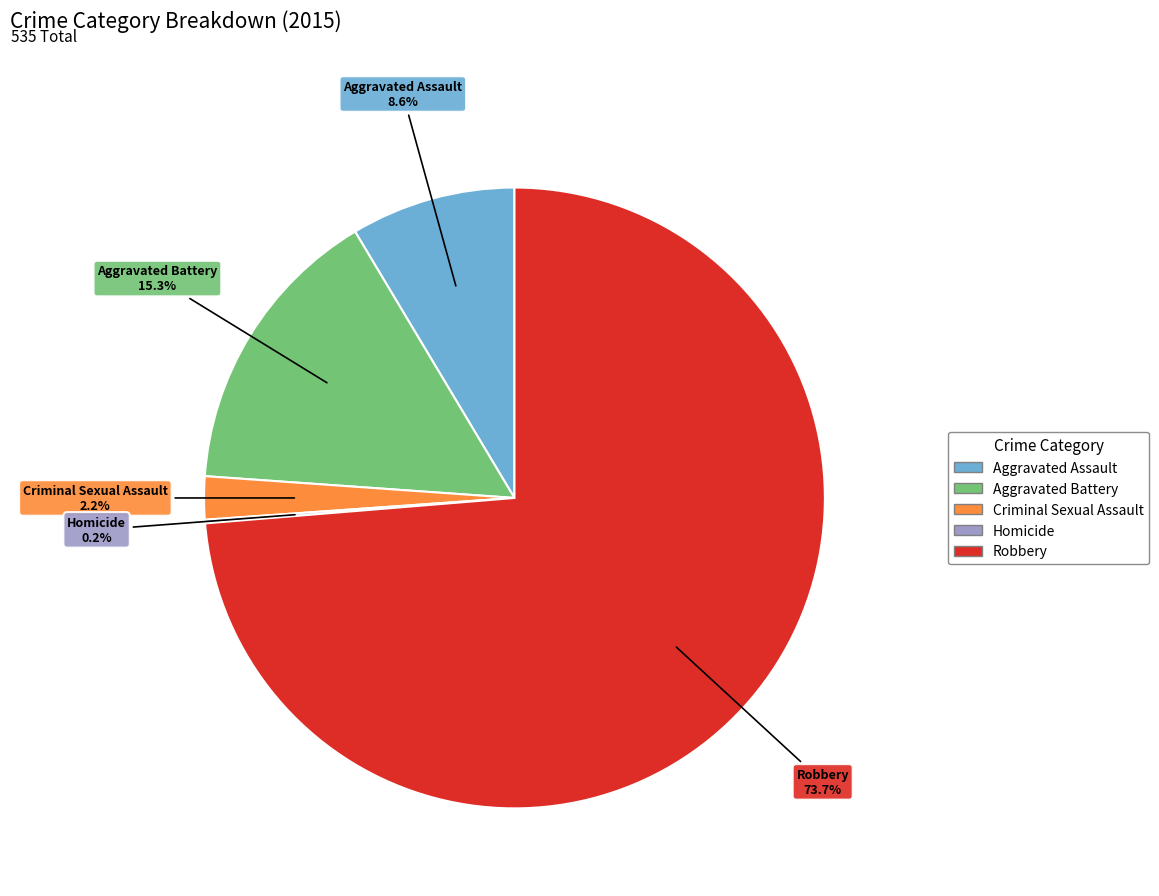

Is the sum of Aggravated Assault and Robbery greater than half?

Yes